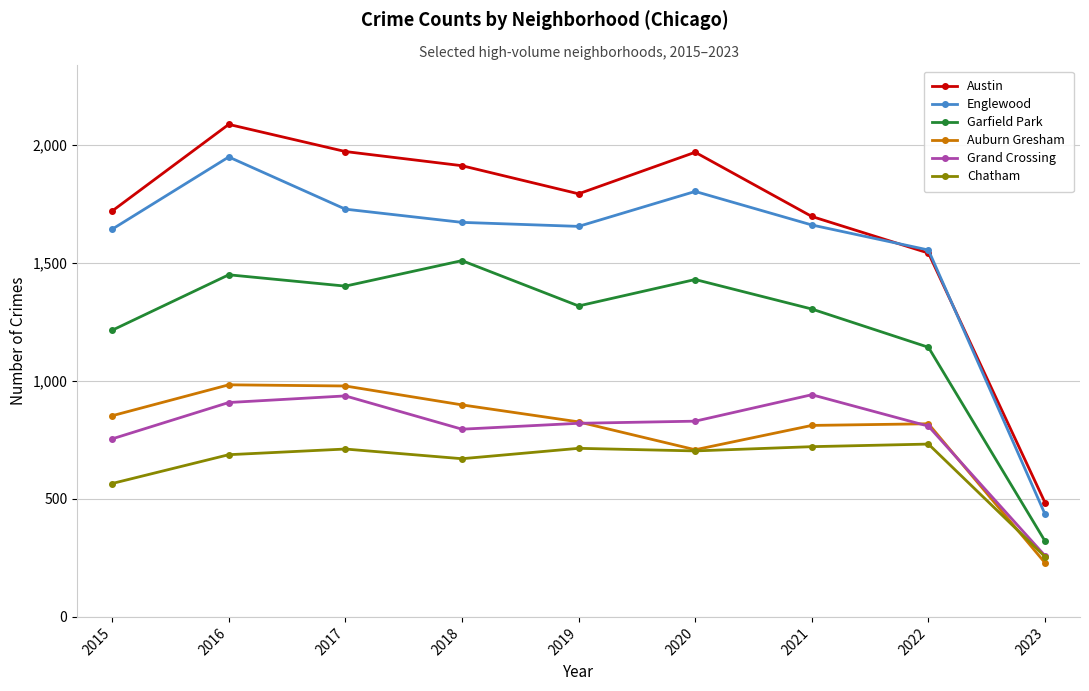

At which category does Garfield Park reach its first local peak?

2016